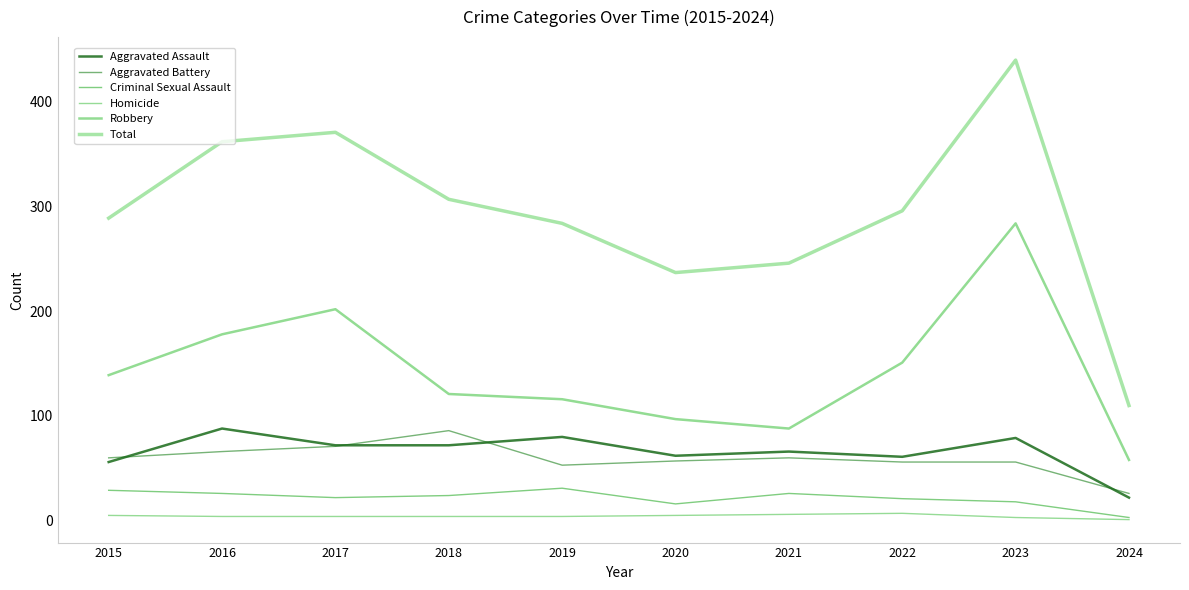

At which label is Total closest to 275?

2019